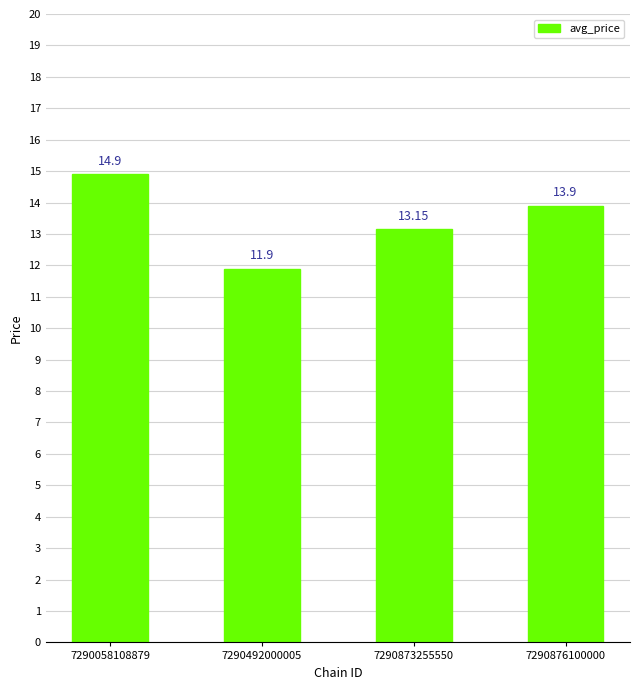

What is the greatest value displayed?

14.9